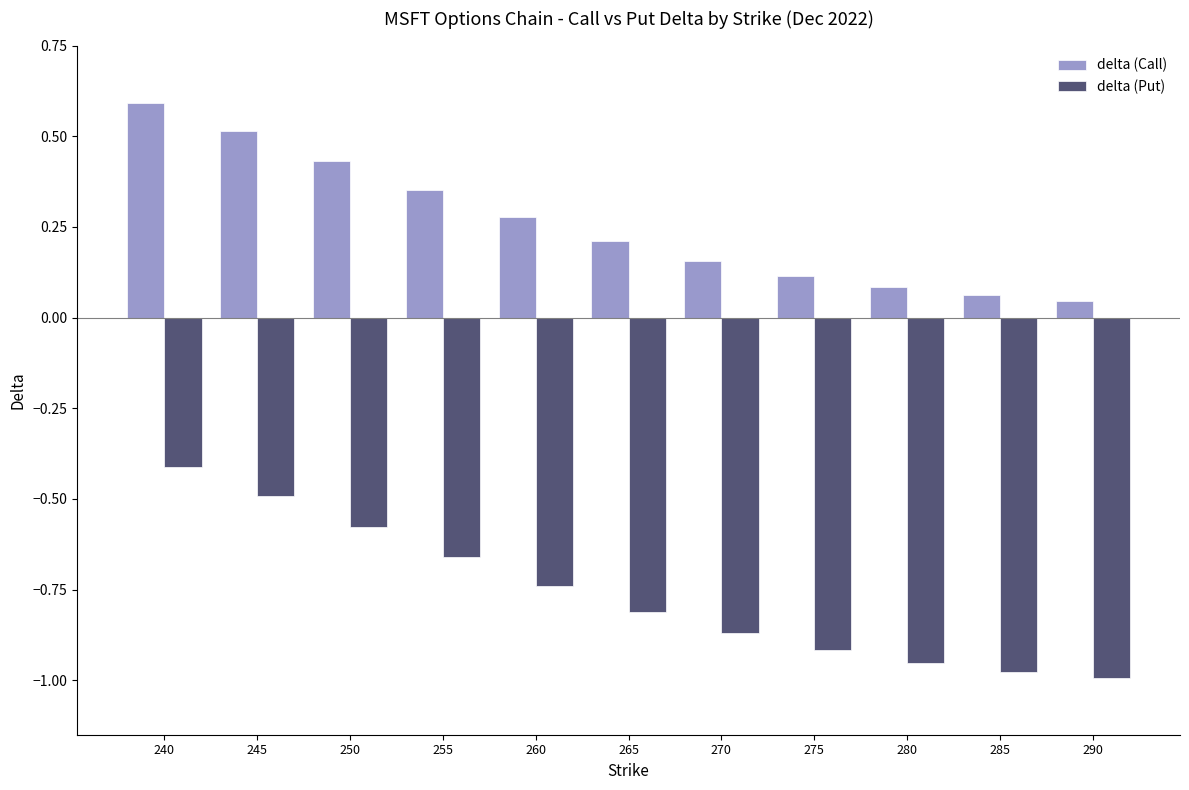

Rank the series by their average value, from lowest to highest.

delta (Put), delta (Call)